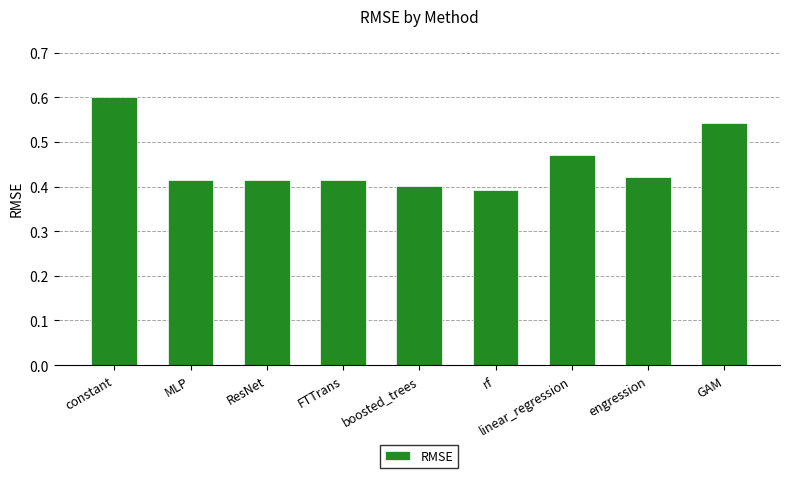

How many values are between 0 and 1?

9